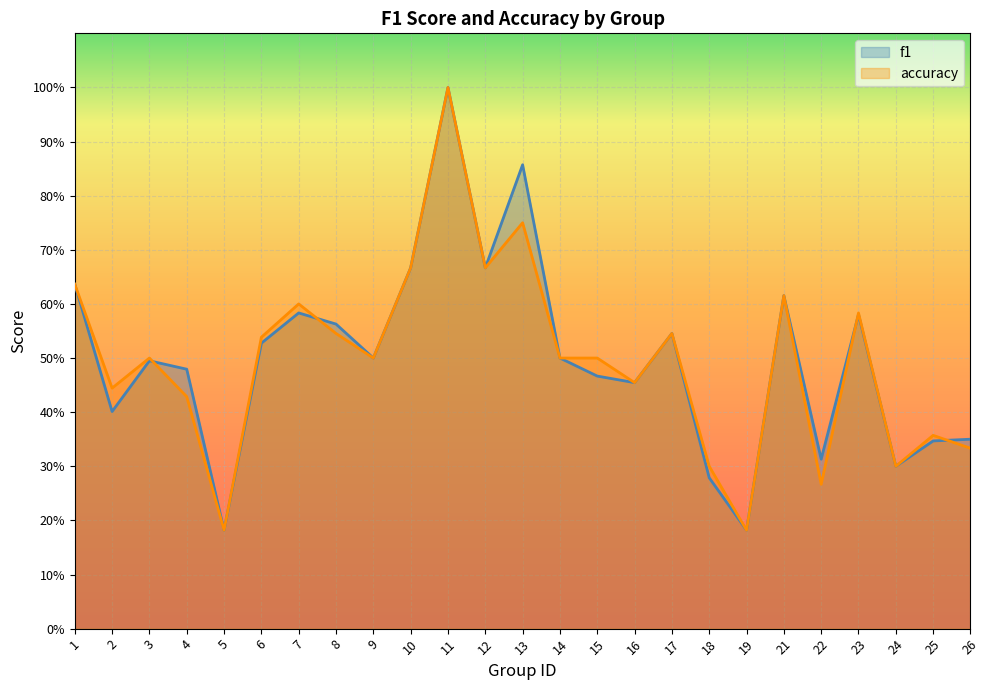

How many categories are shown in the chart?

25